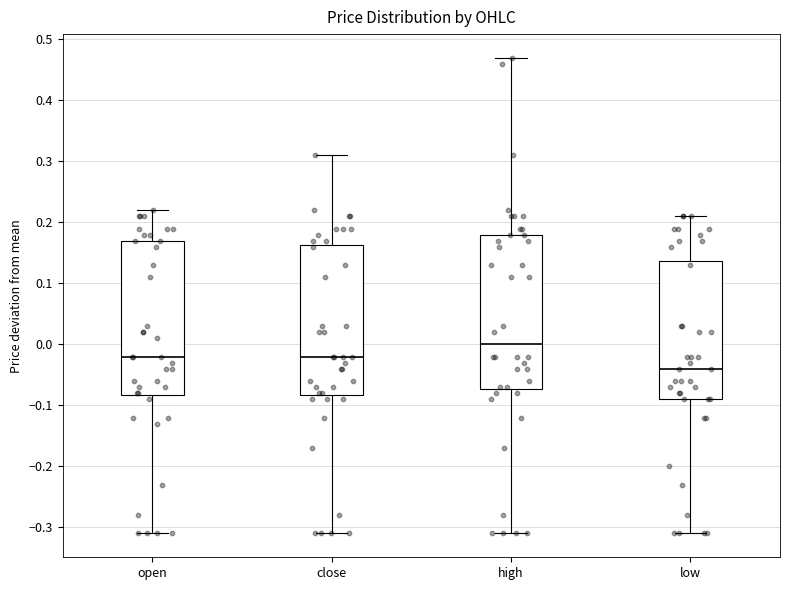

Which box's median line is the highest?

high